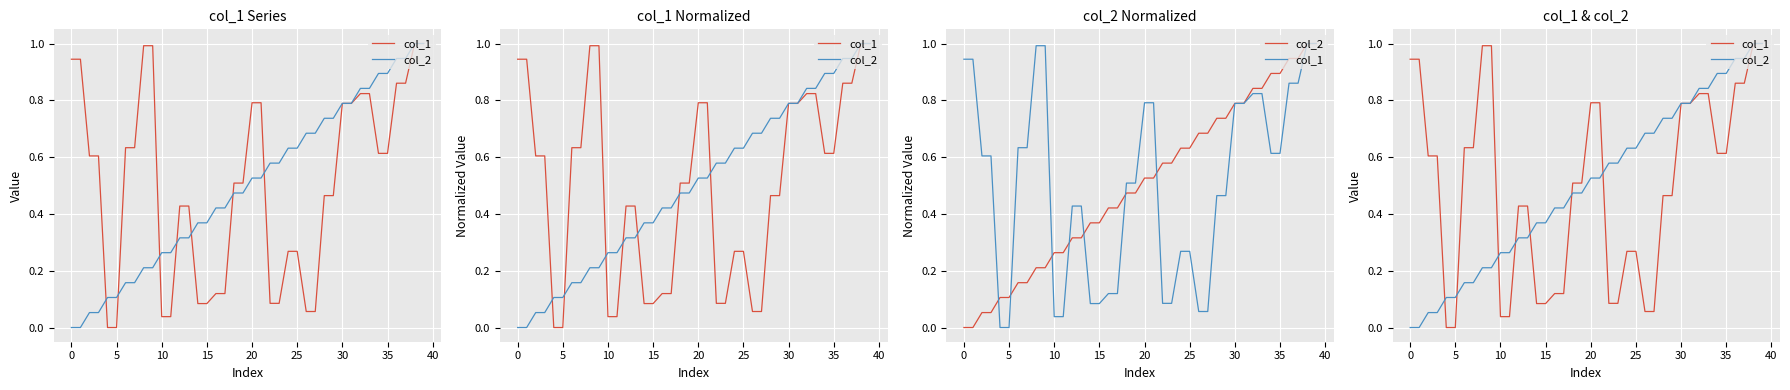

Between 45 and 24, which series saw the biggest shift?

col_2